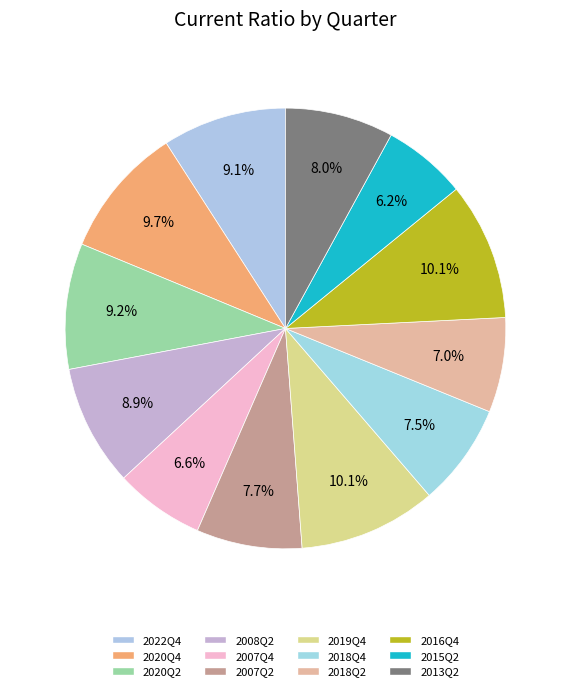

How many segments does this pie chart have?

12